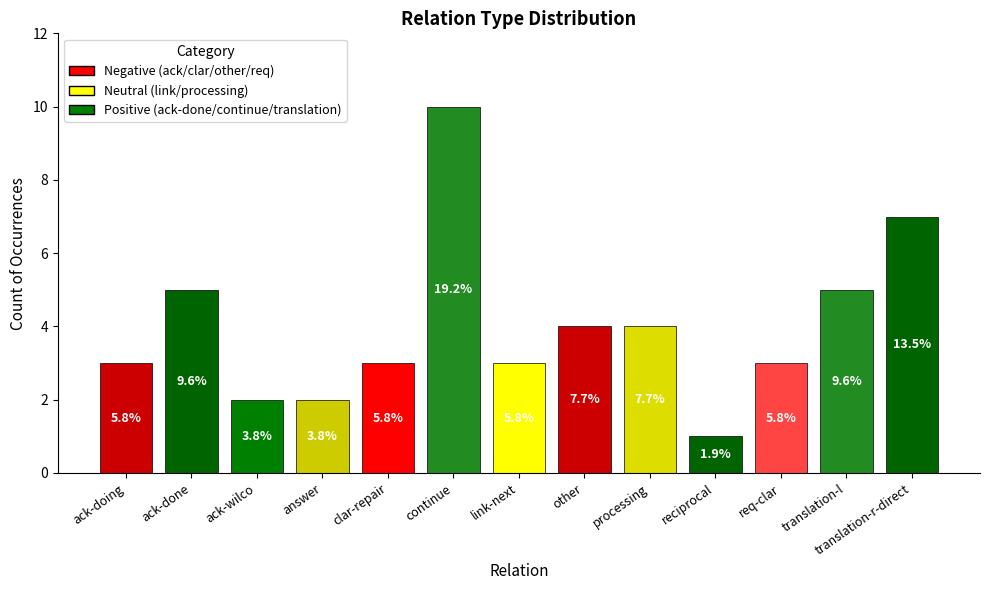

At which label does the data first exceed 3?

ack-done